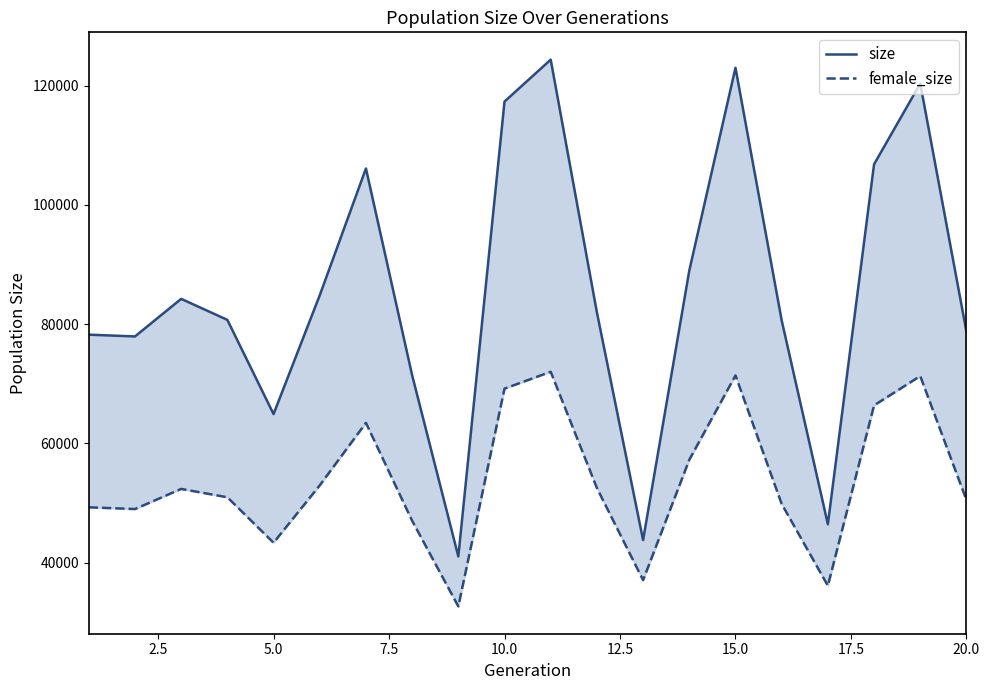

Does the chart display data point markers on the line(s)?

No